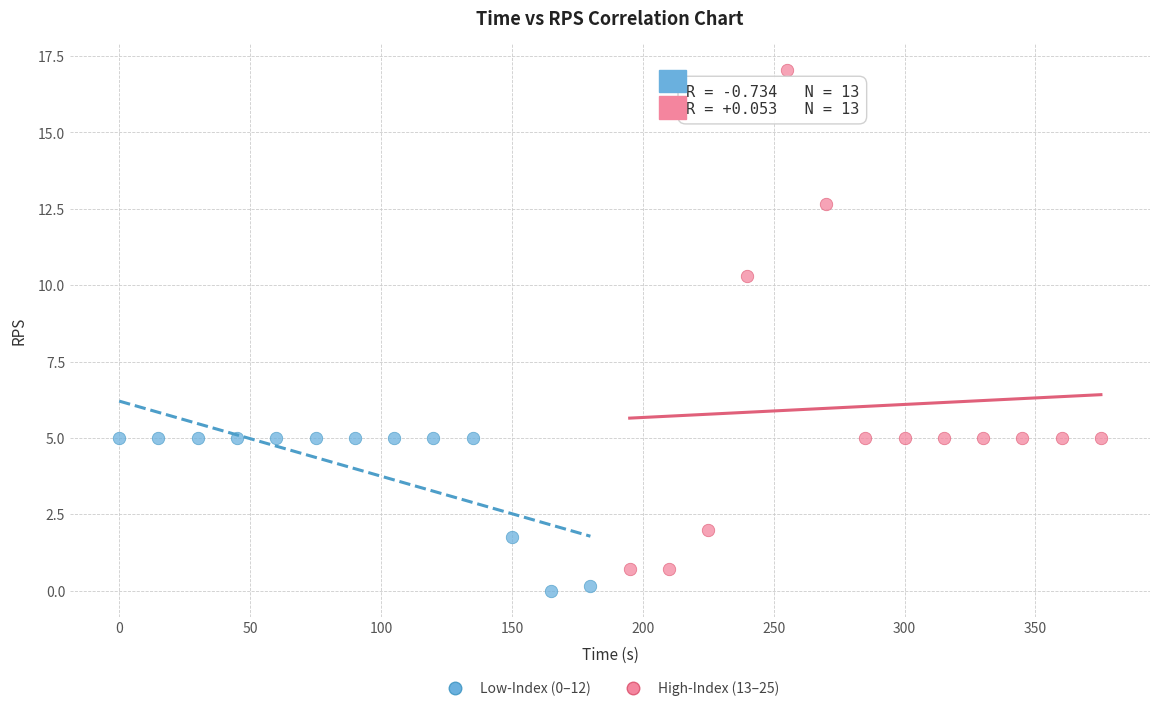

What are all the series names shown in the legend?

Low-Index (0–12), High-Index (13–25)